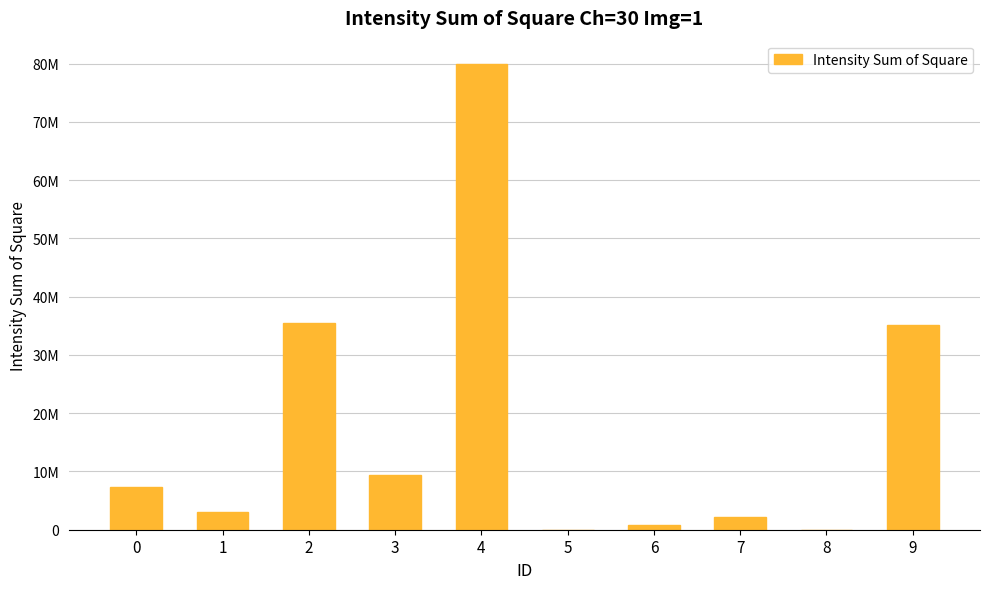

Are the bars horizontal?

No